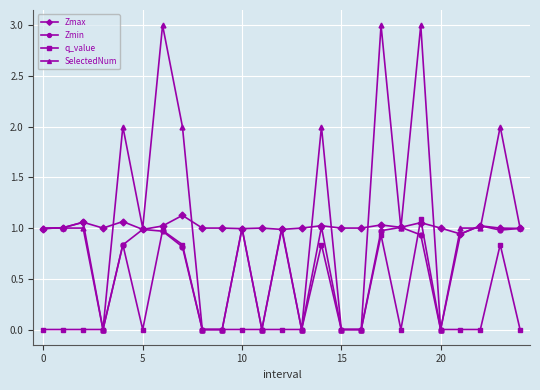

What is the maximum value shown in the chart?

3.0